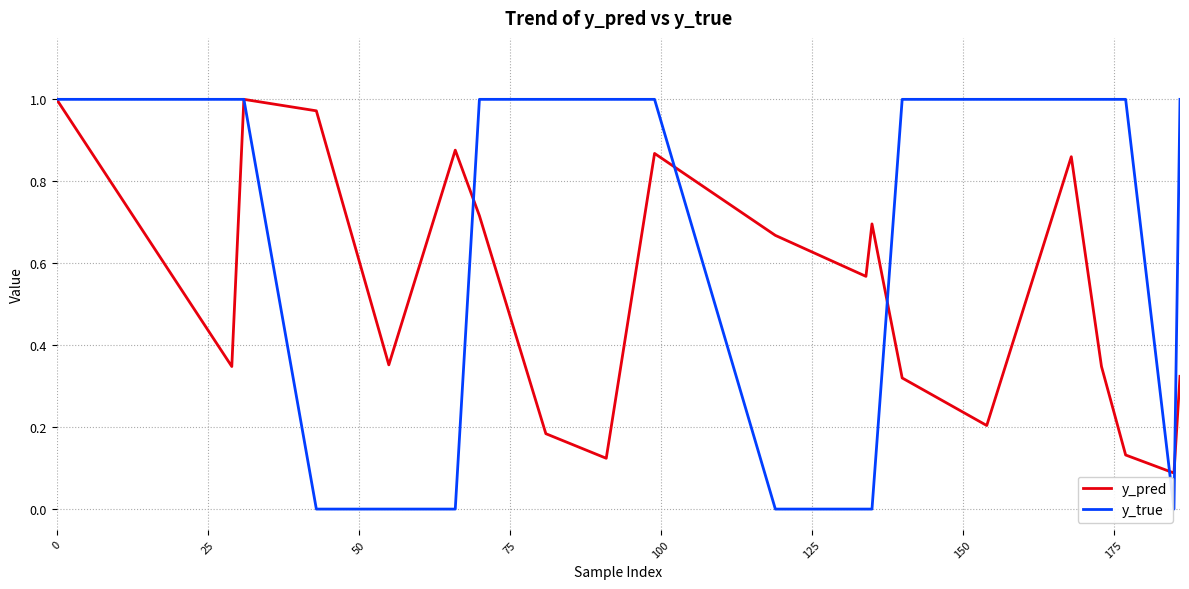

Which series has the largest total across all categories?

y_true